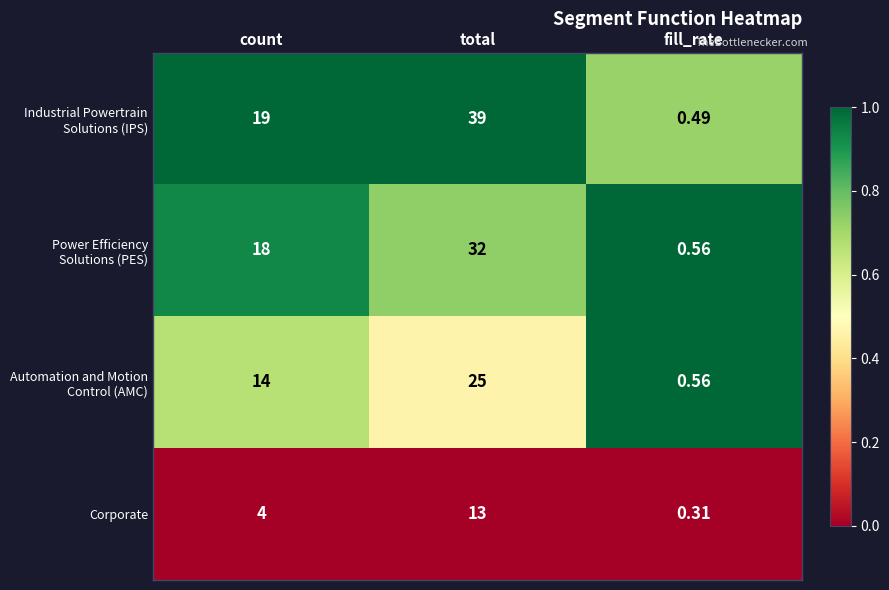

How many distinct data groups are displayed?

4